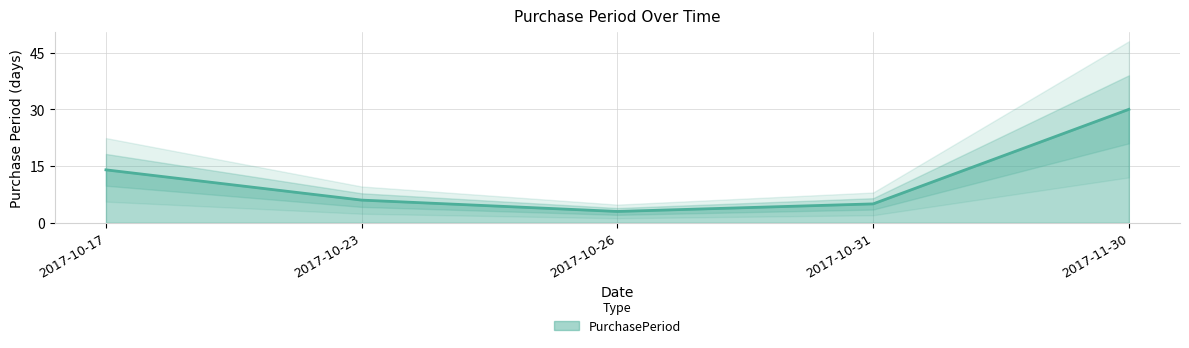

Does the chart have visible grid lines?

Yes